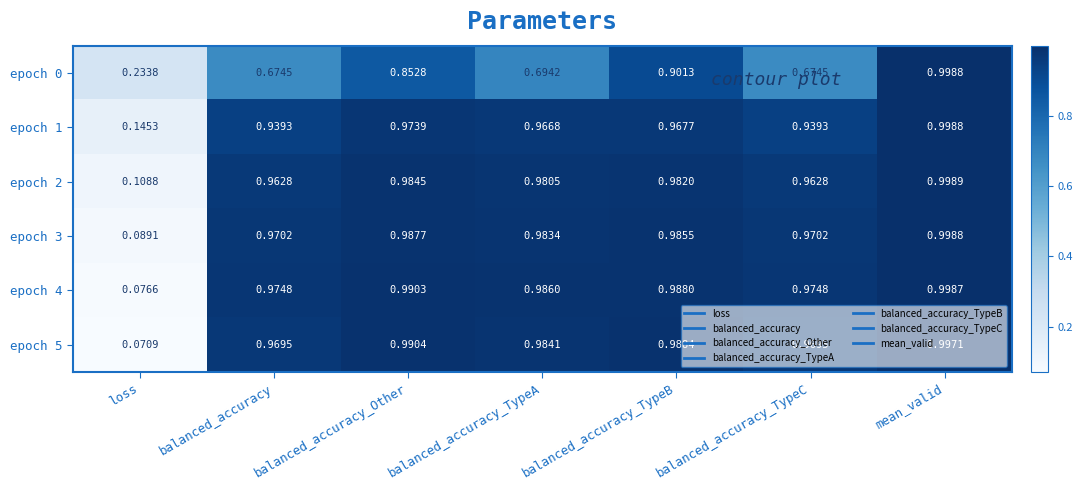

Which series has the largest total across all categories?

epoch 4